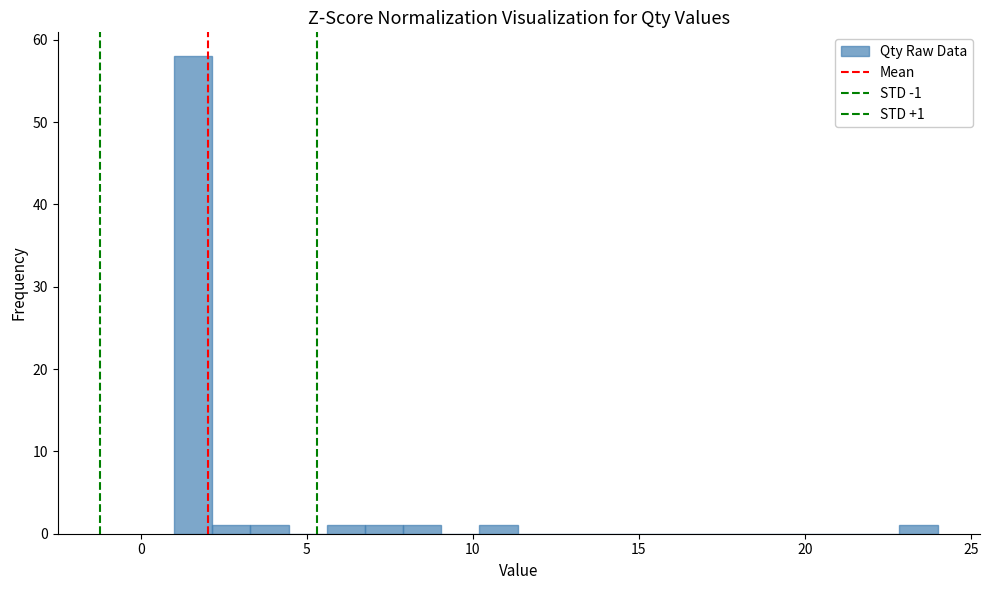

Read against the x-axis, roughly where is the centre of the tallest bar?

1.5